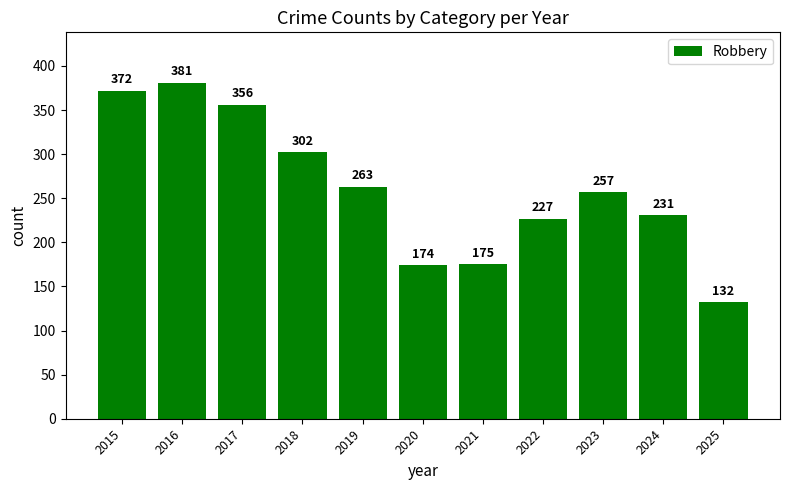

What is the smallest value displayed?

132